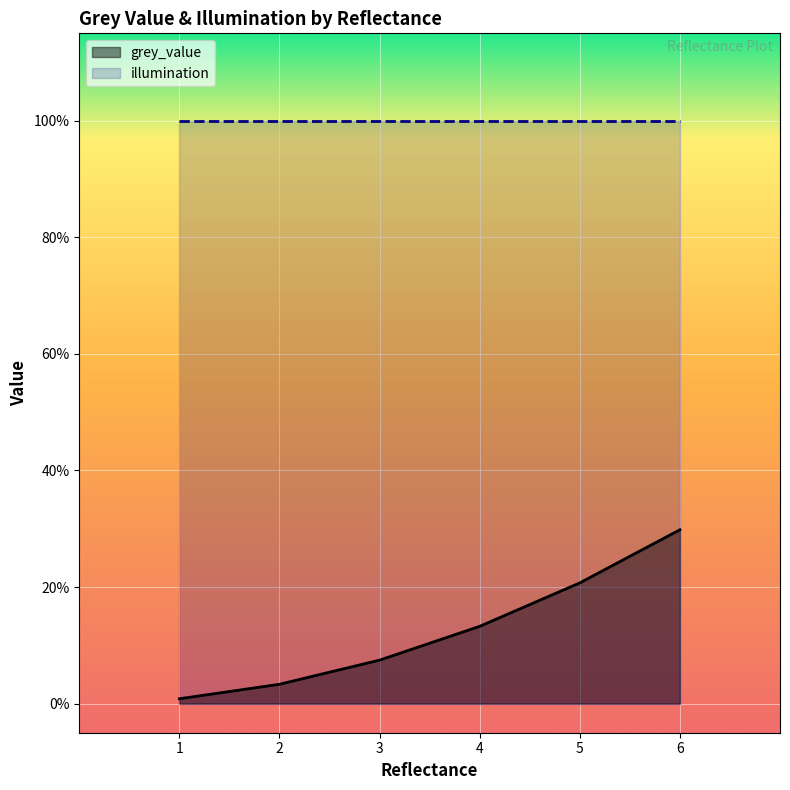

Reading left to right, extract all data points from this chart.

1=0.0	2=0.0	3=0.1	4=0.1	5=0.2	6=0.3